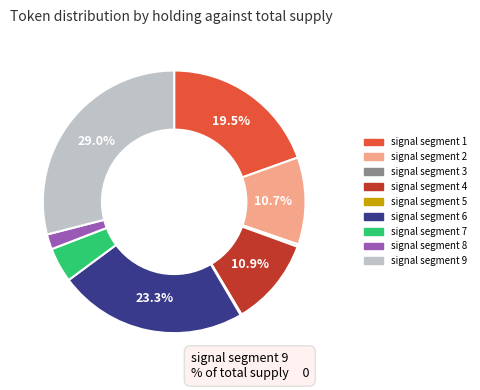

What is the largest slice in the pie chart?

signal segment 9